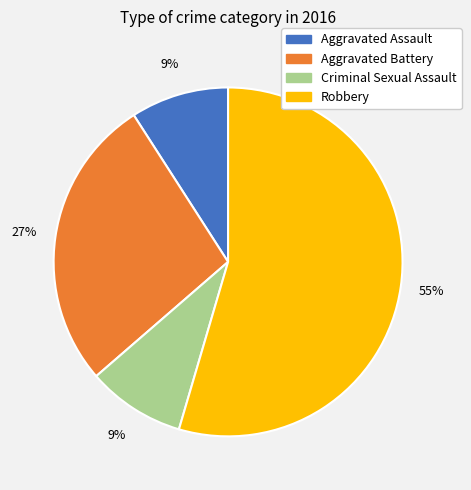

Combined, do Robbery and Aggravated Battery account for over 50%?

Yes